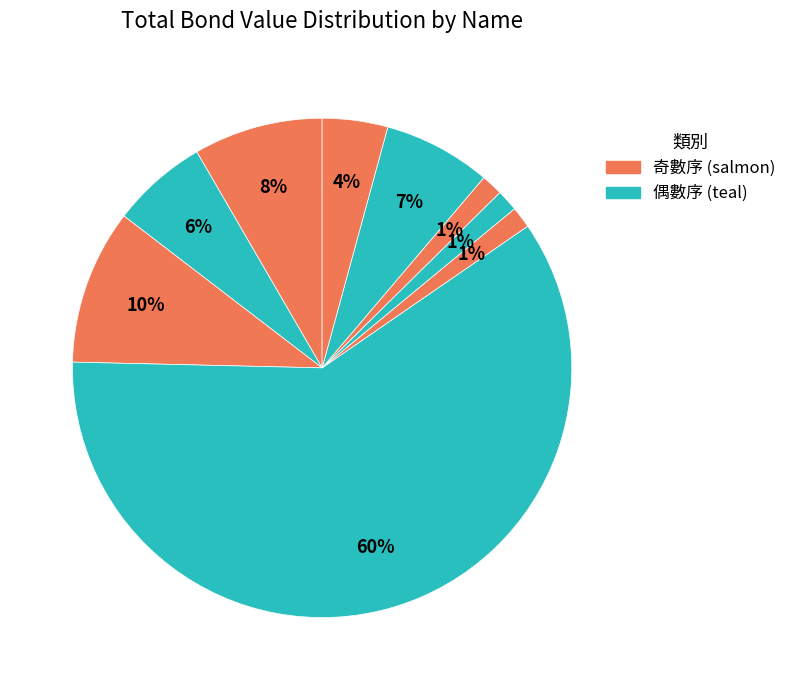

Does any single category account for the majority?

Yes